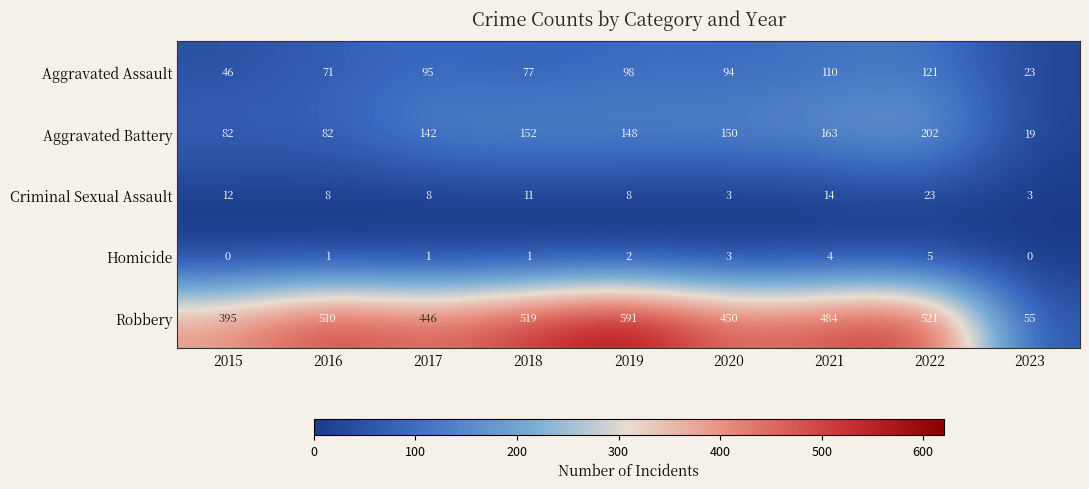

The Homicide series shows 1 at 2017. True or false?

True